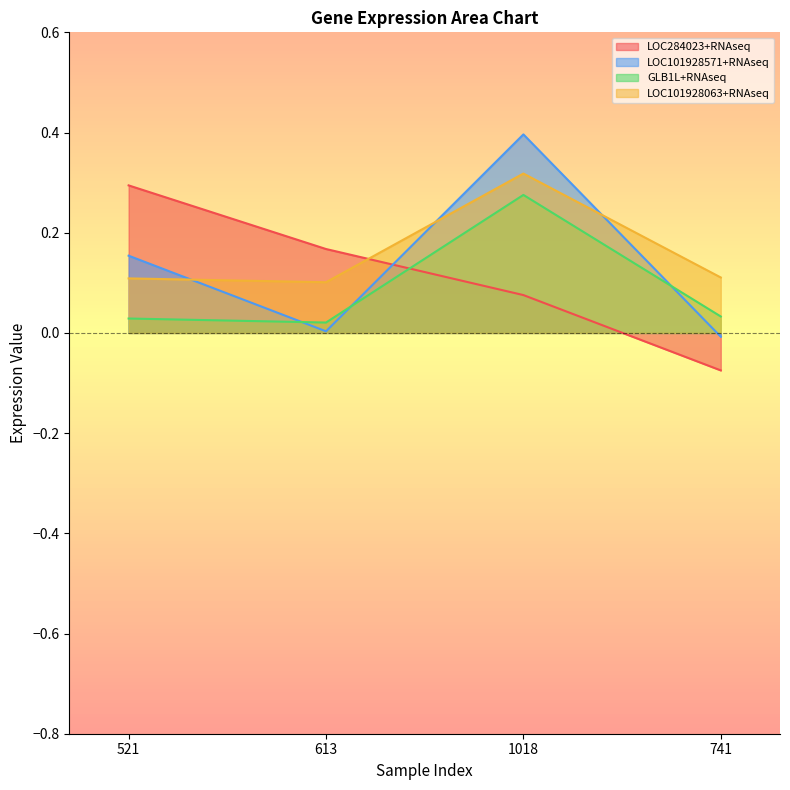

What are all the series names shown in the legend?

LOC284023+RNAseq, LOC101928571+RNAseq, GLB1L+RNAseq, LOC101928063+RNAseq